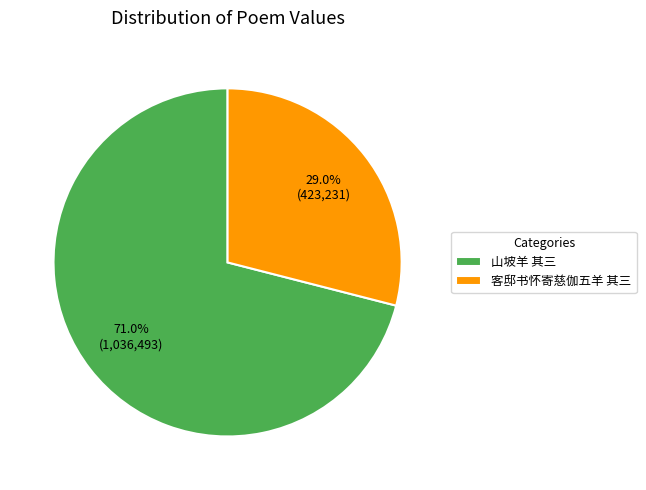

Which category accounts for the majority?

山坡羊 其三